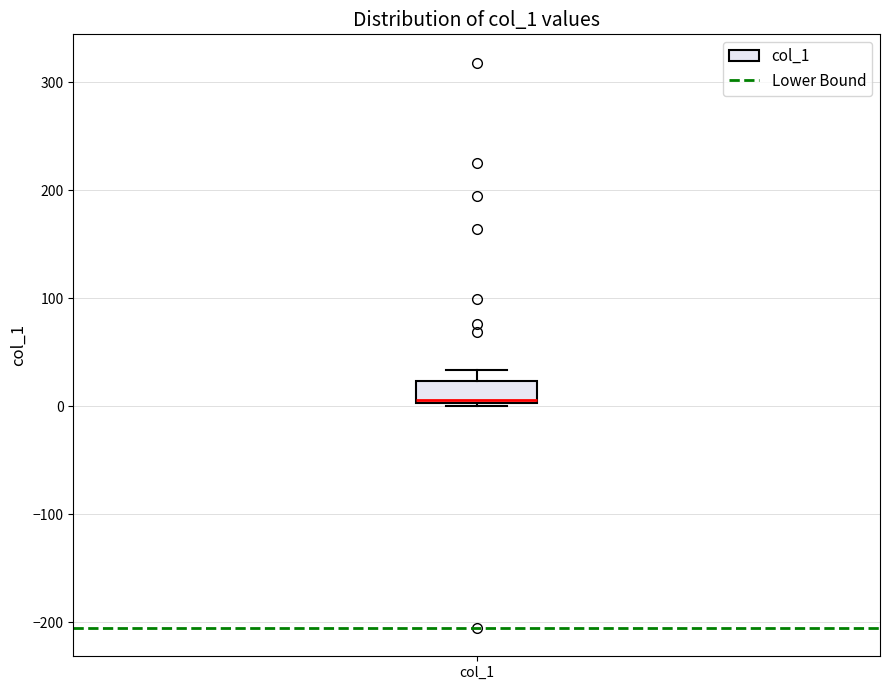

Read this box plot against the y-axis: the position of the median line, the range covered by the box, and the ends of both whiskers. The values are not printed on the chart, so give them approximately, as read against the axis.

median 10, box 0 to 20, whiskers 0 (just below the box's lower edge) to 30